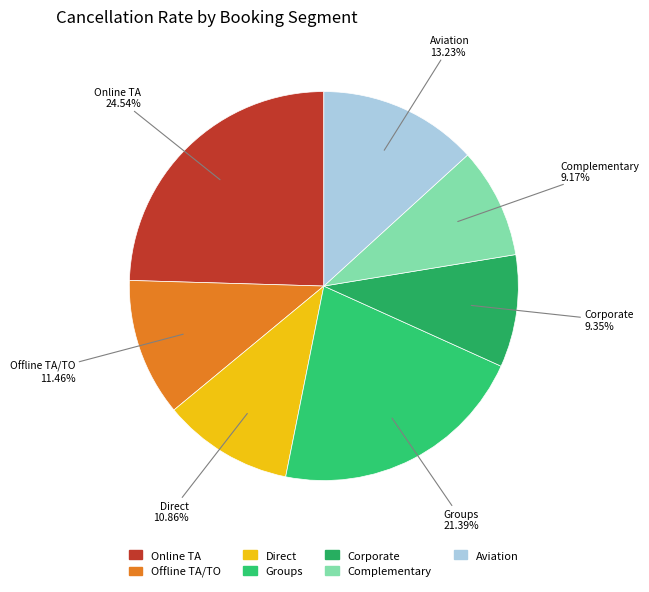

What is the ratio of the value at Complementary to the value at Aviation?

0.7